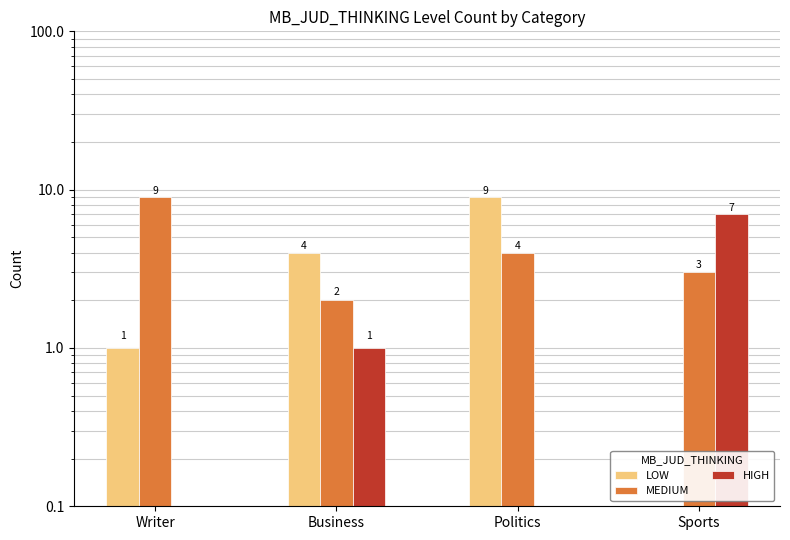

Is the value of LOW at Business greater than the value of MEDIUM at Politics?

No